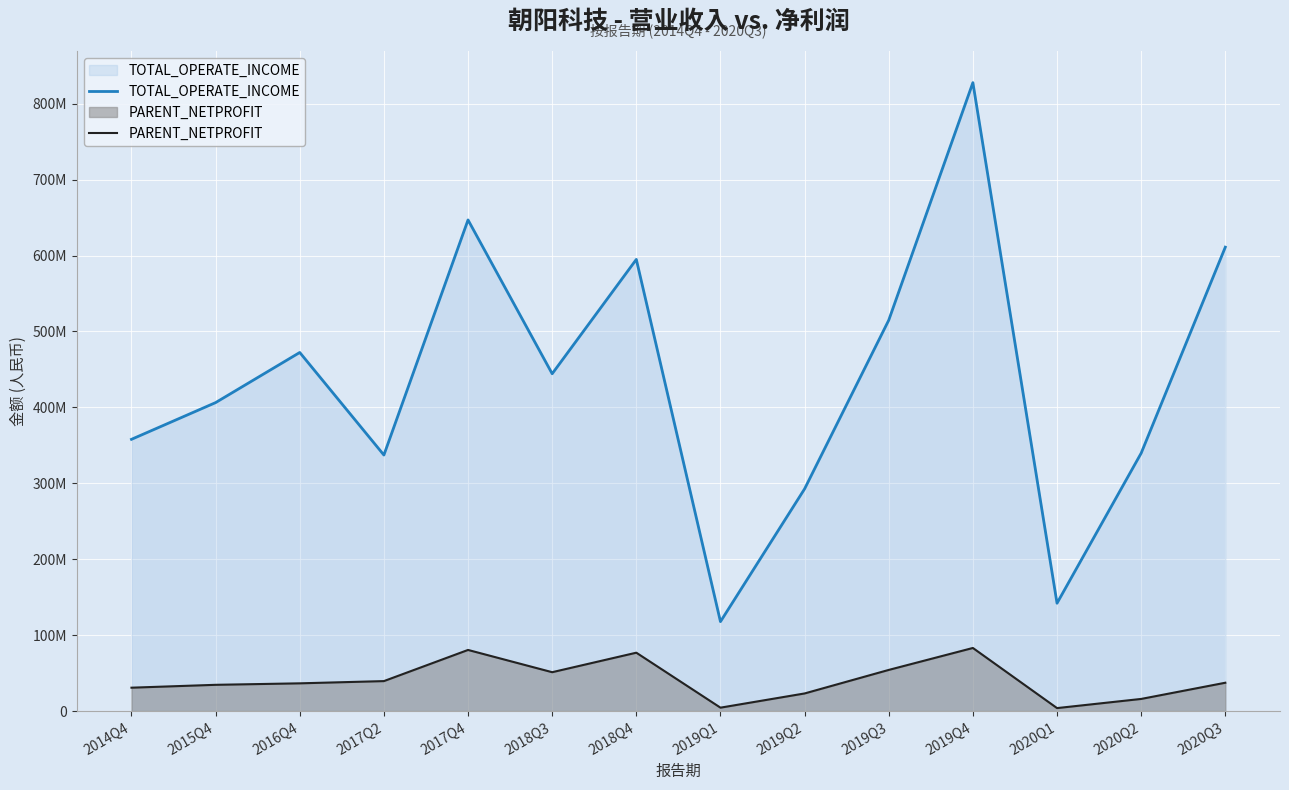

What is the difference between the maximum and minimum values in the TOTAL_OPERATE_INCOME series?

709843643.8